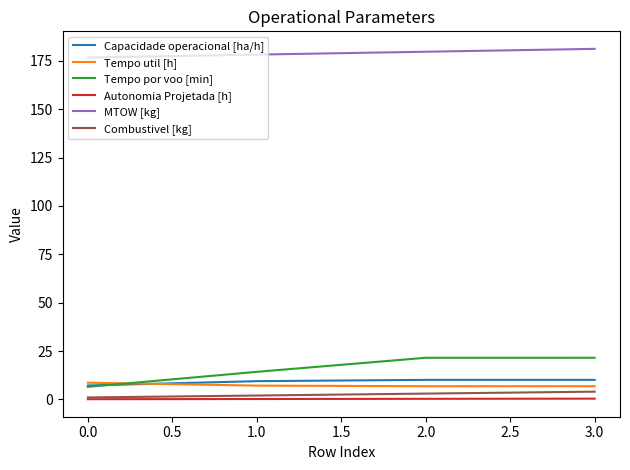

What is the highest value of the Tempo util [h] series?

8.6